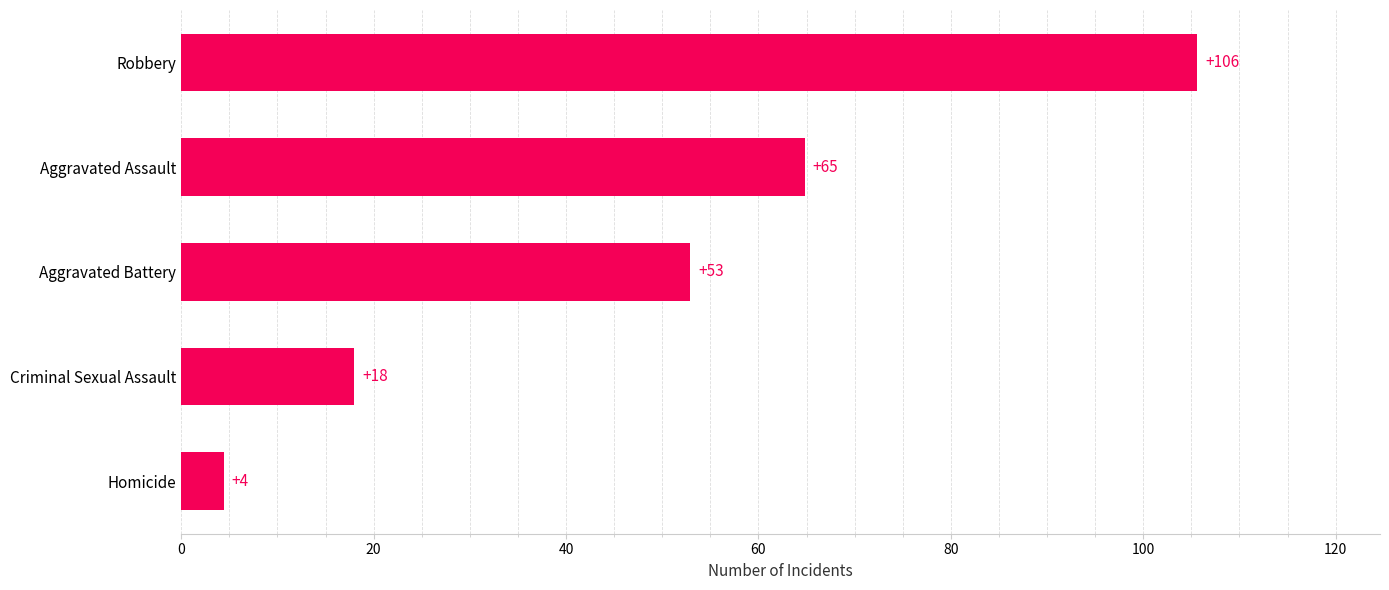

Count the number of data series in this chart.

1